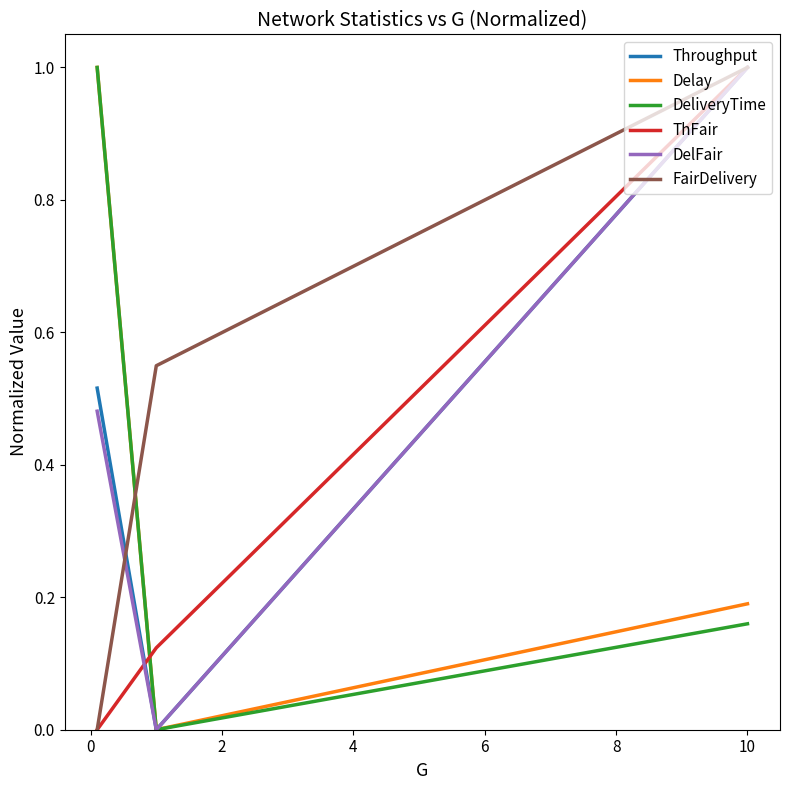

What is the highest value of the Delay series?

1.0